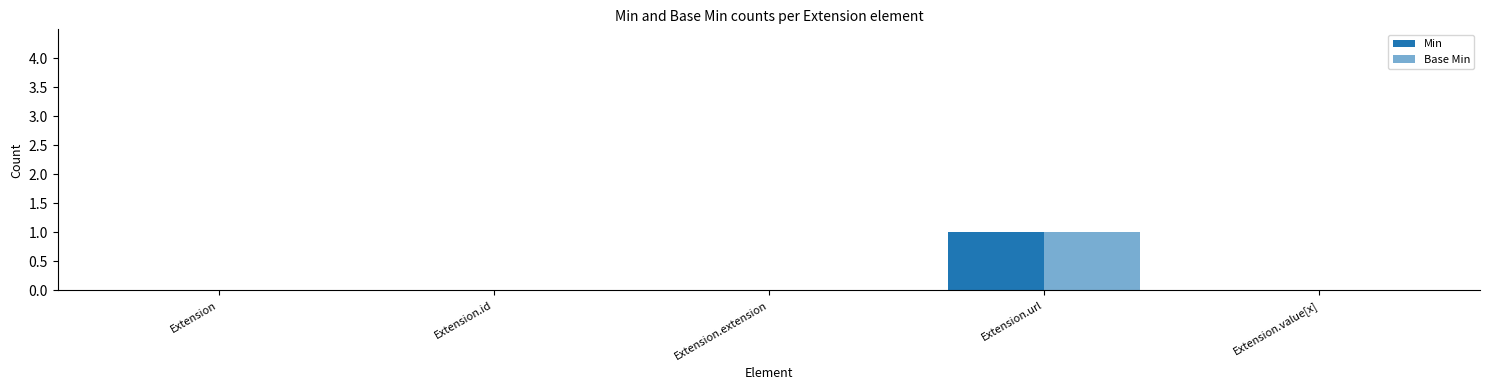

The Base Min series shows 0 at Extension.extension. True or false?

False